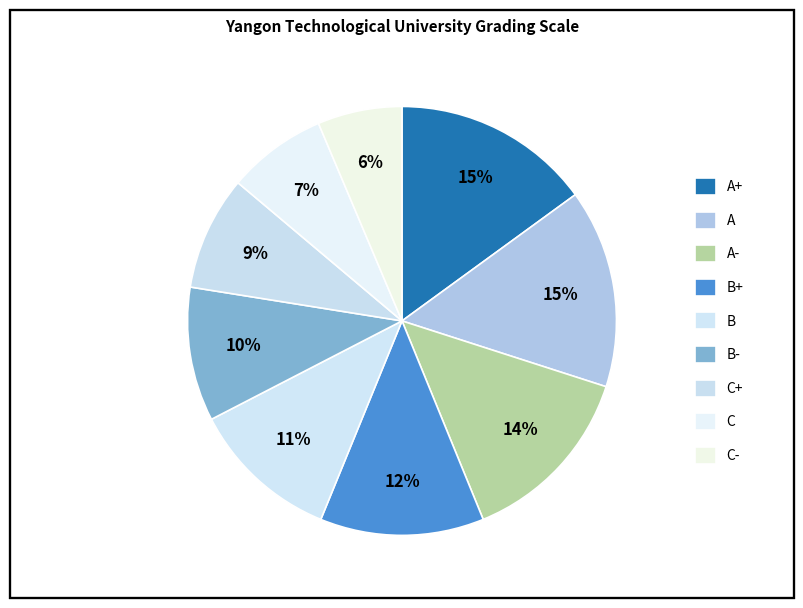

How many segments does this pie chart have?

9